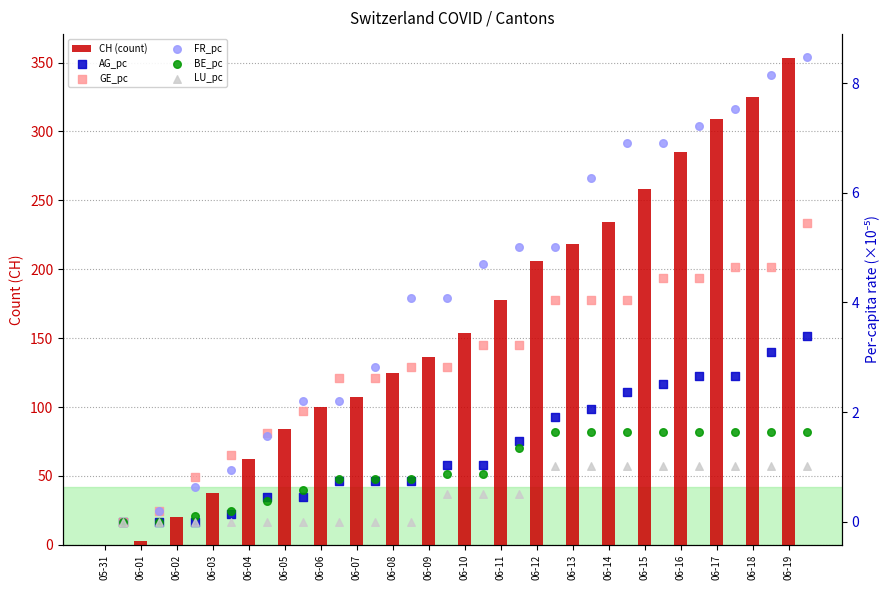

What is the total value across all series at 06-10?

164.3